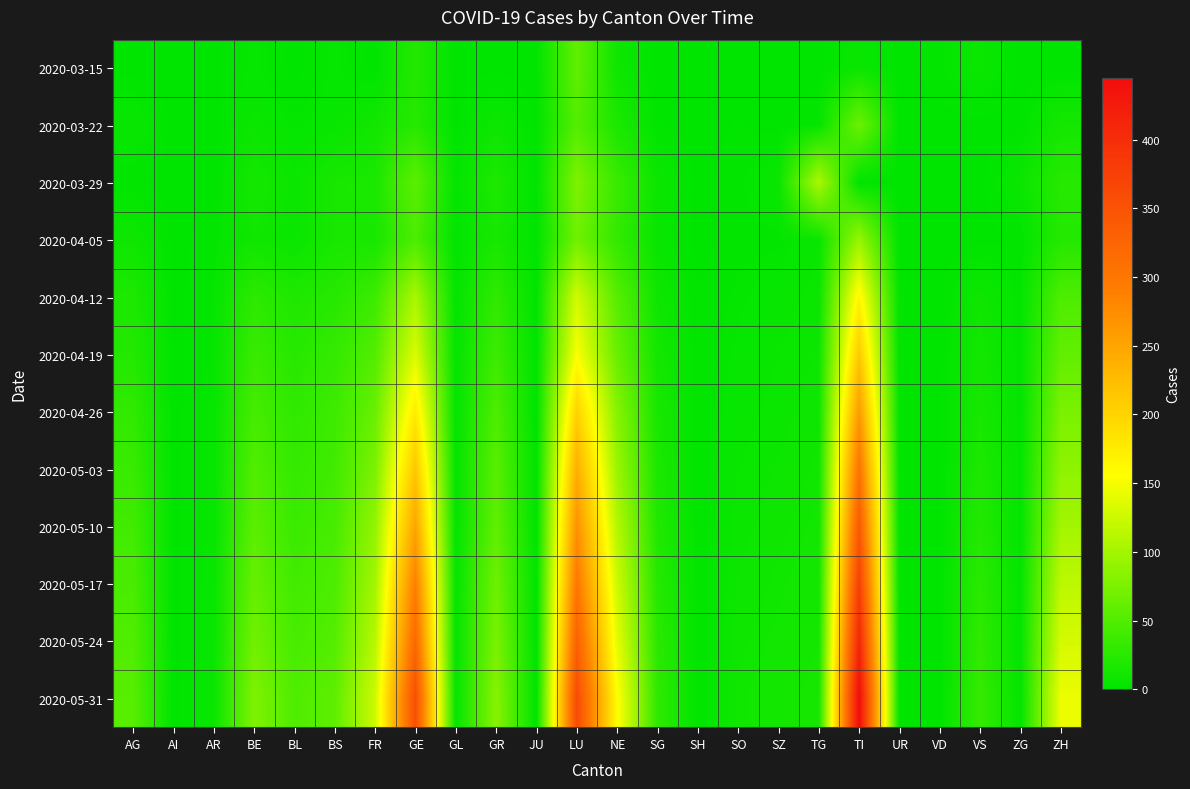

How many data points does each series have?

24